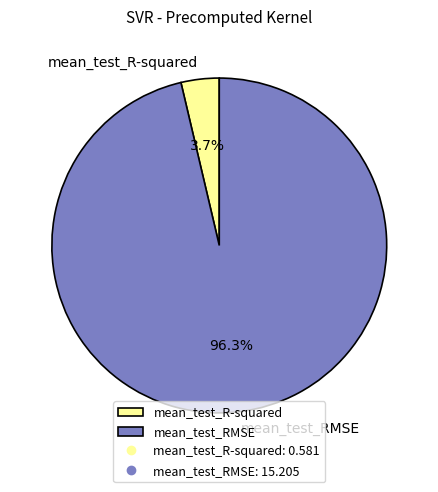

Is it true that mean_test_RMSE is 83% of the pie?

False